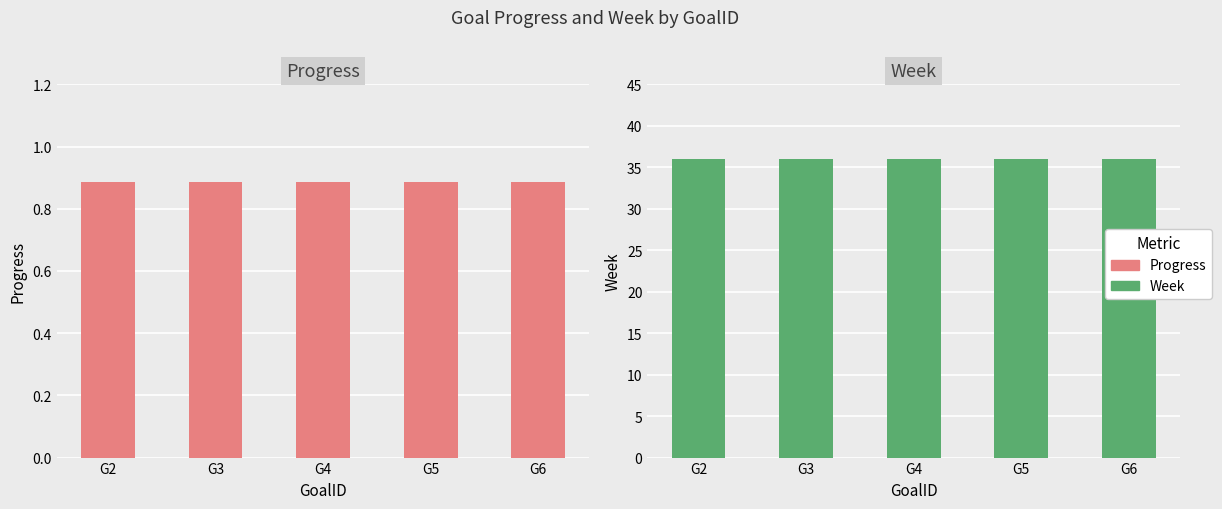

At which category is the sum across all series the highest?

G2